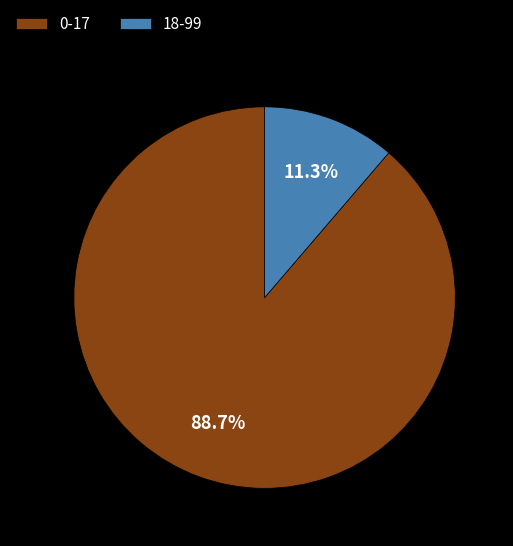

How many segments does this pie chart have?

2